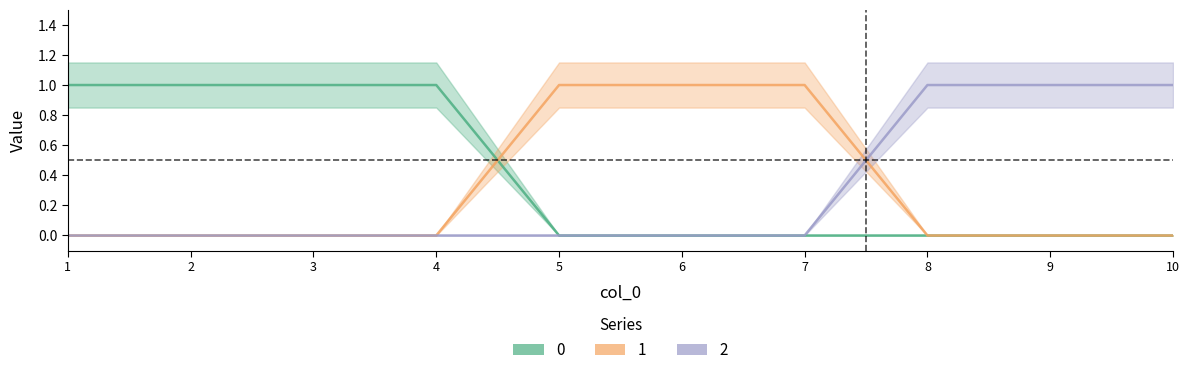

Does the chart have visible grid lines?

No